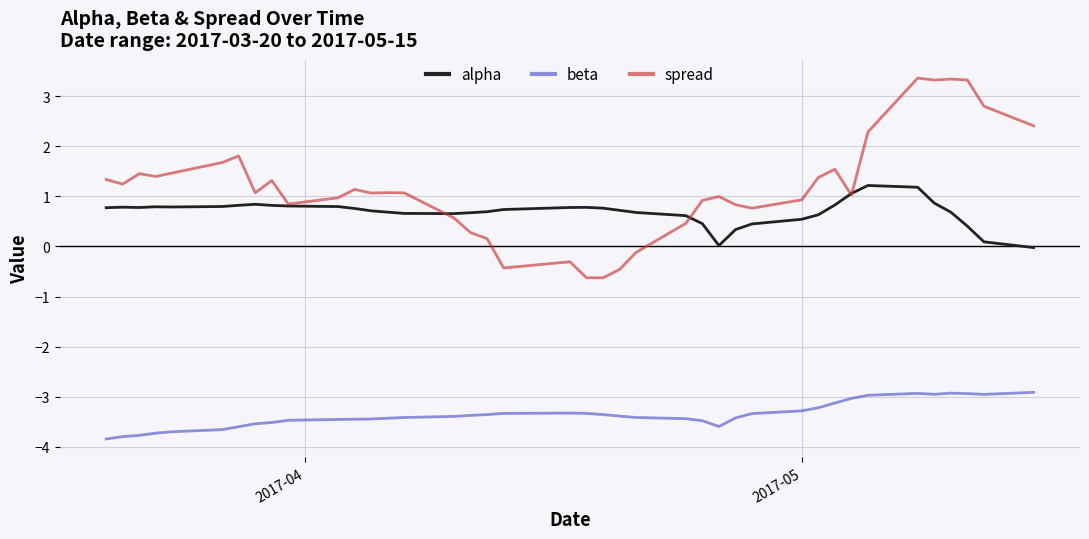

What is the minimum value for beta?

-3.8